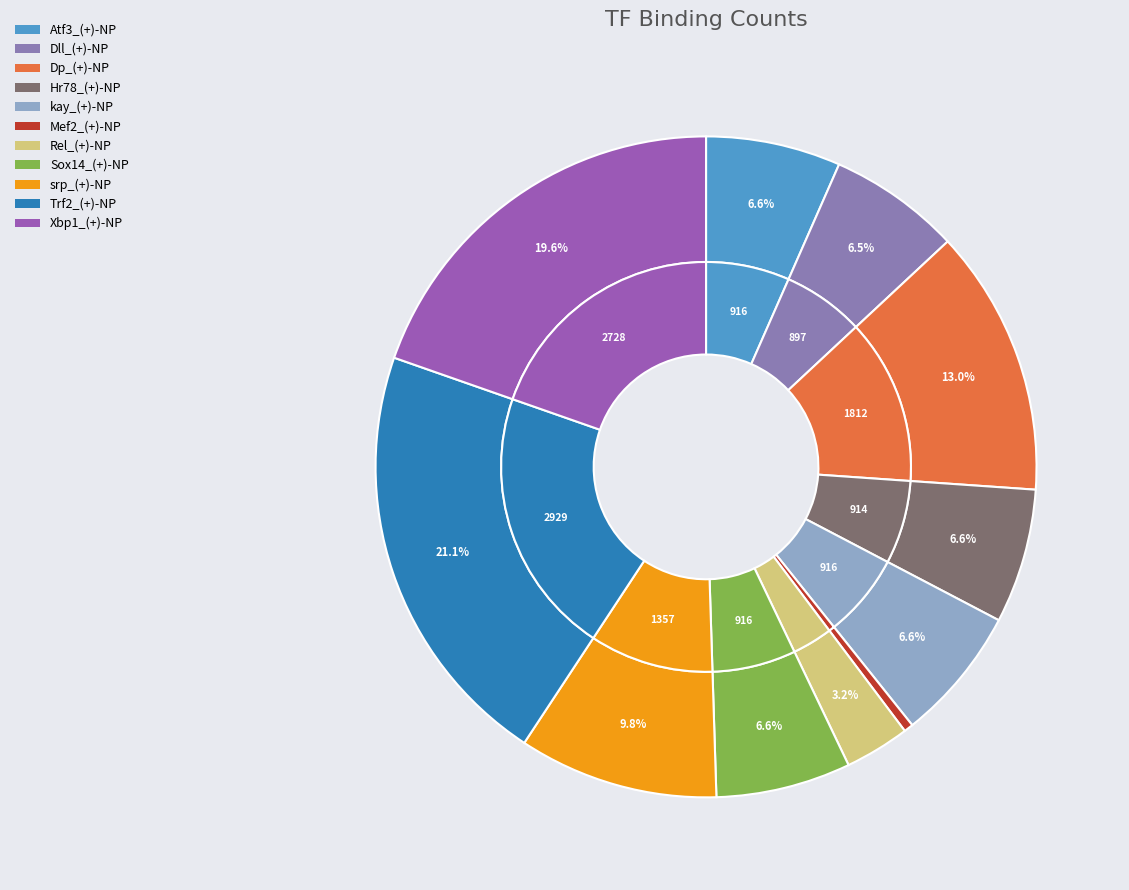

To the nearest percent, what is the average slice percentage?

9%